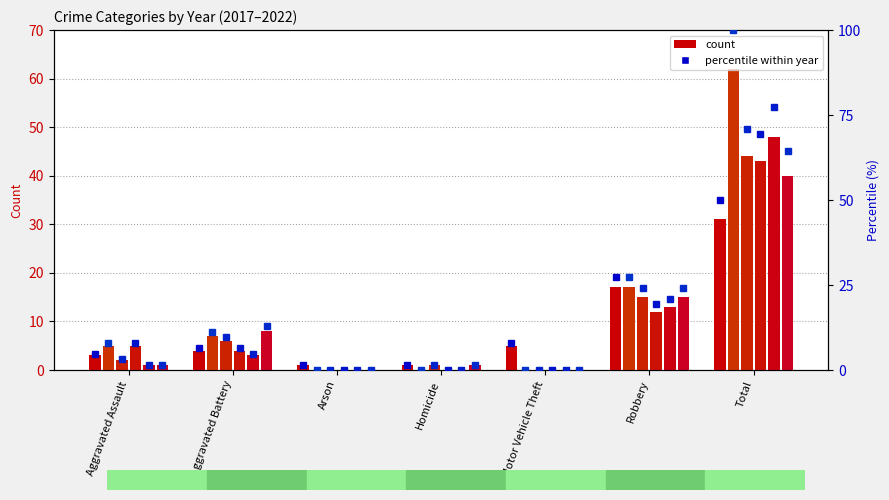

The value of 2017 pct at Aggravated Battery is 18.1. True or false?

False